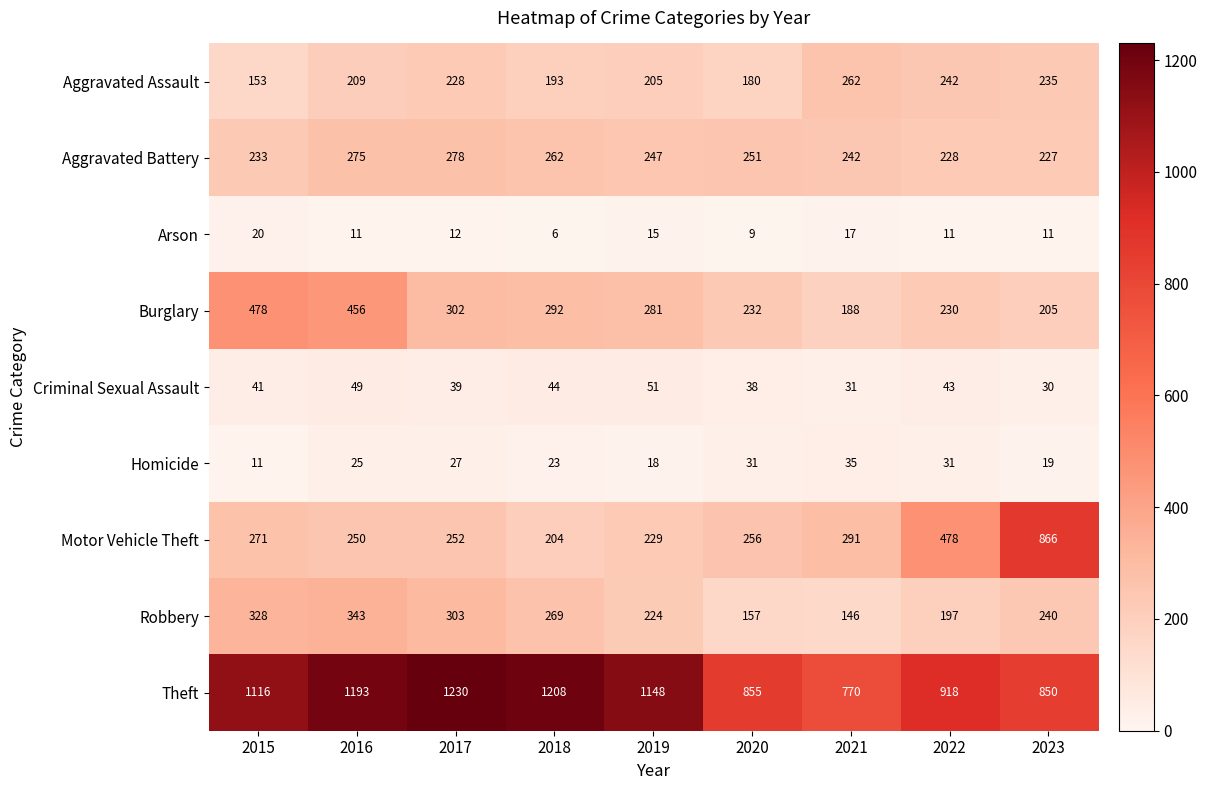

How many categories are shown in the chart?

9